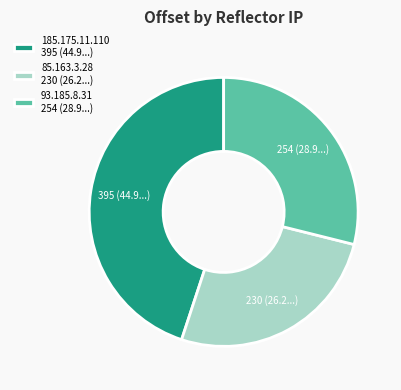

Which slice is the largest?

185.175.11.110